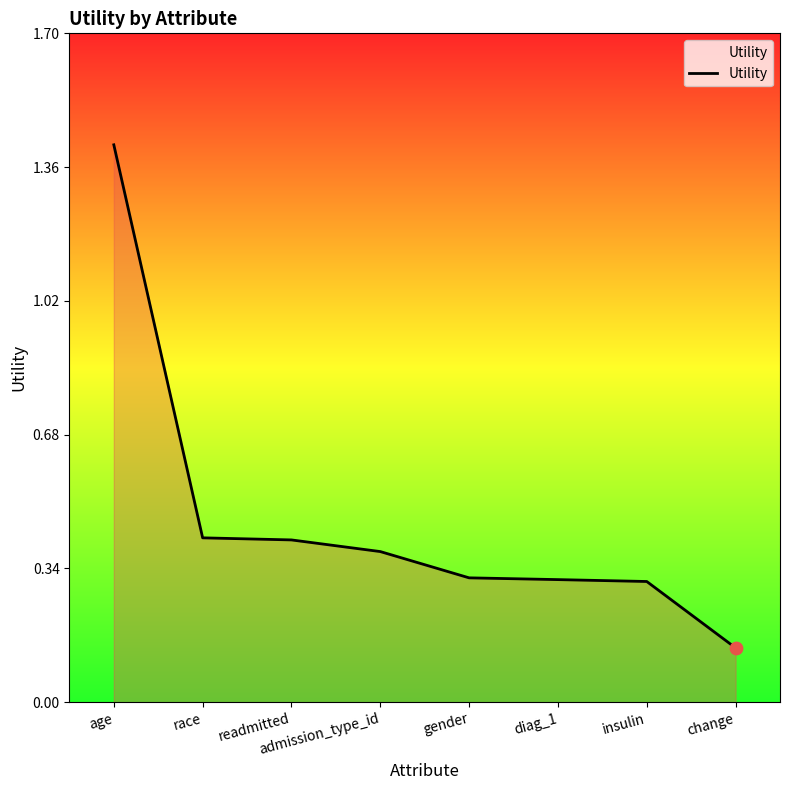

Which has a higher value, gender or readmitted?

readmitted